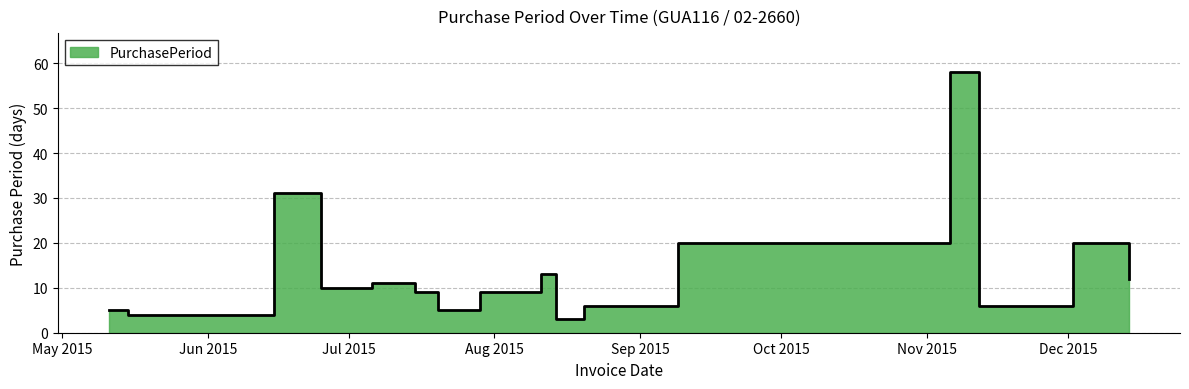

Approximately how many times larger is the value at 2015-11-12 compared to 2015-07-29?

0.7